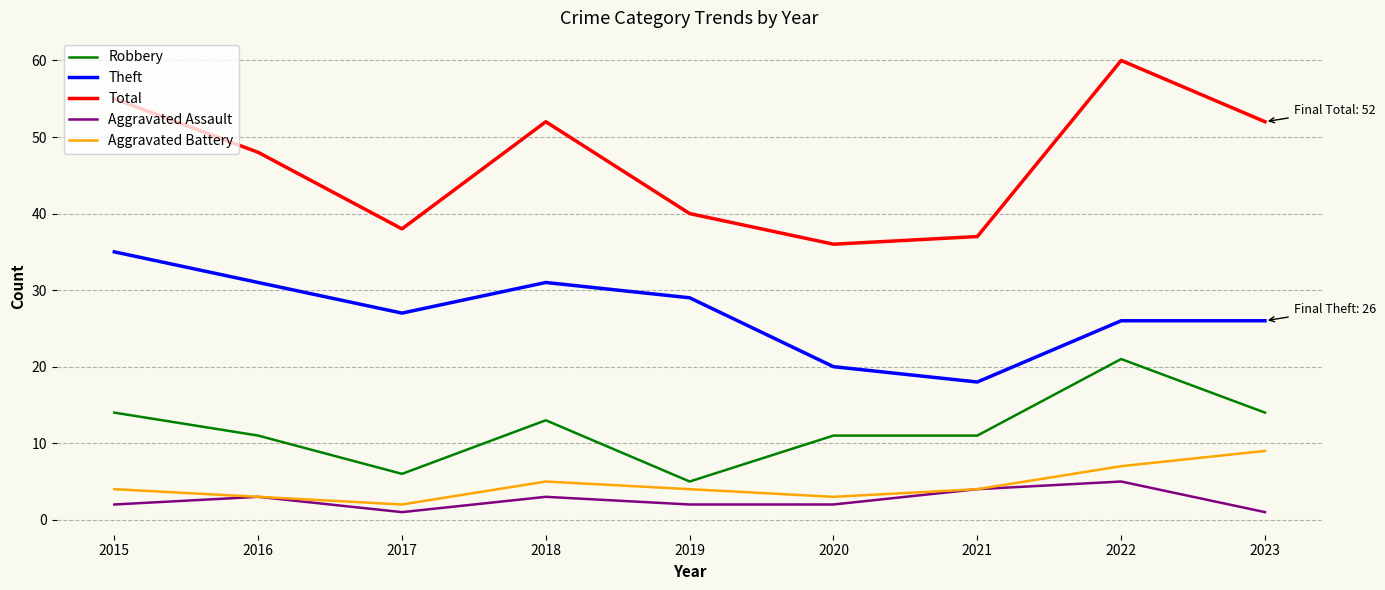

Which series has the largest range (max minus min)?

Total